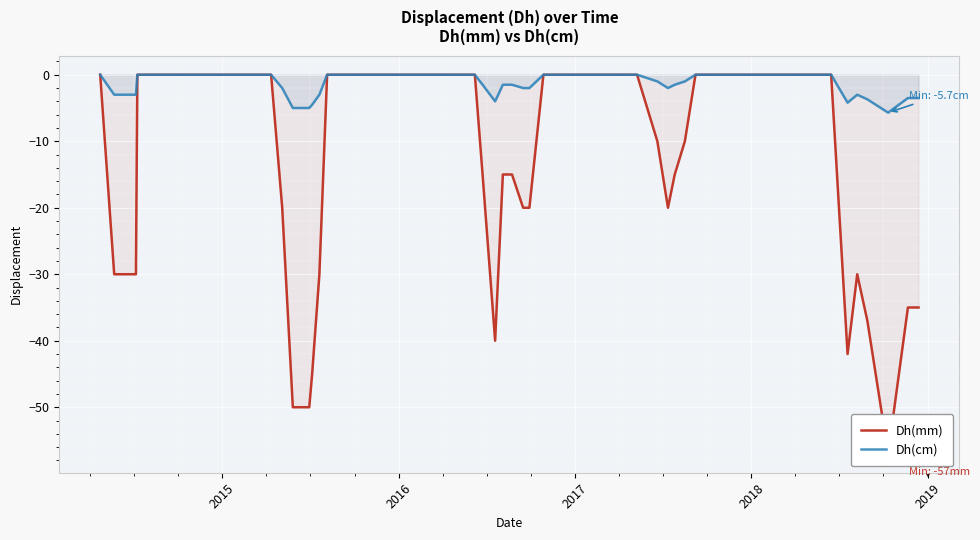

What is the lowest value of the Dh(cm) series?

-5.7